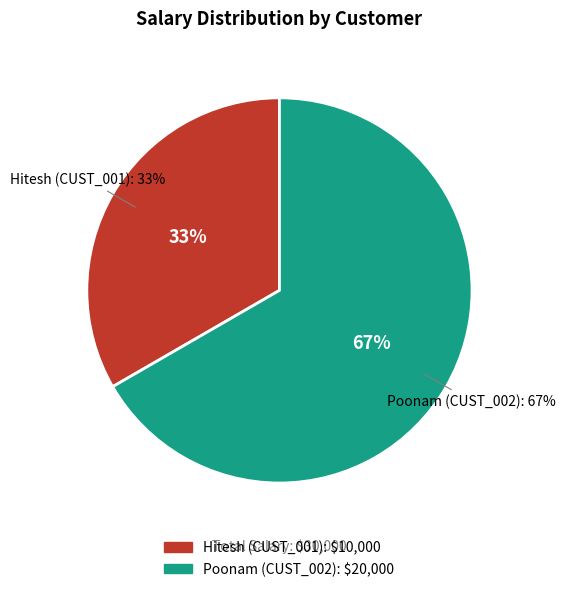

Which category accounts for the majority?

CUST_002